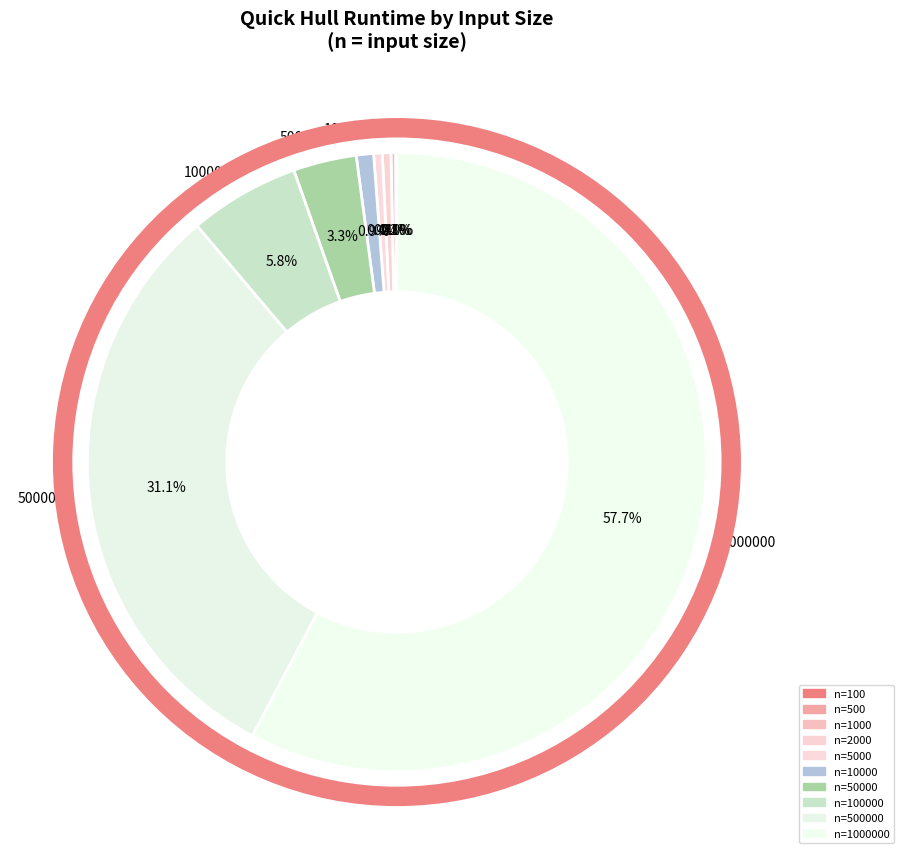

Does any single category account for the majority?

Yes